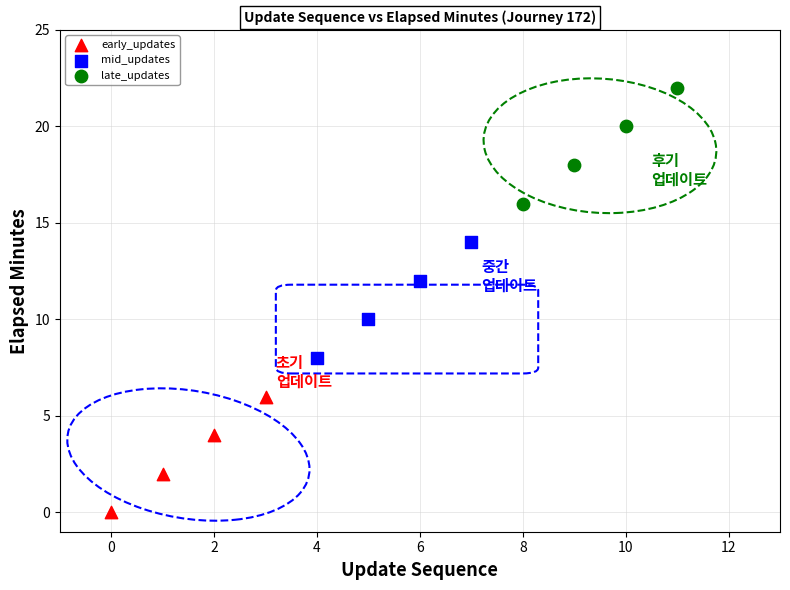

What are all the series names shown in the legend?

early_updates, mid_updates, late_updates